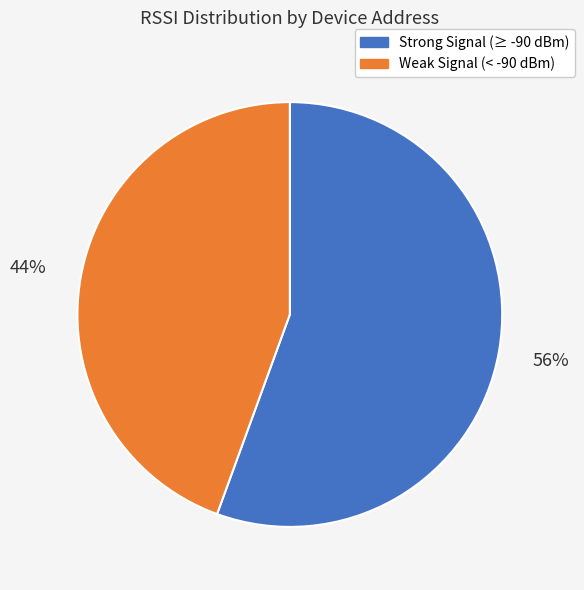

Does any single category account for the majority?

Yes